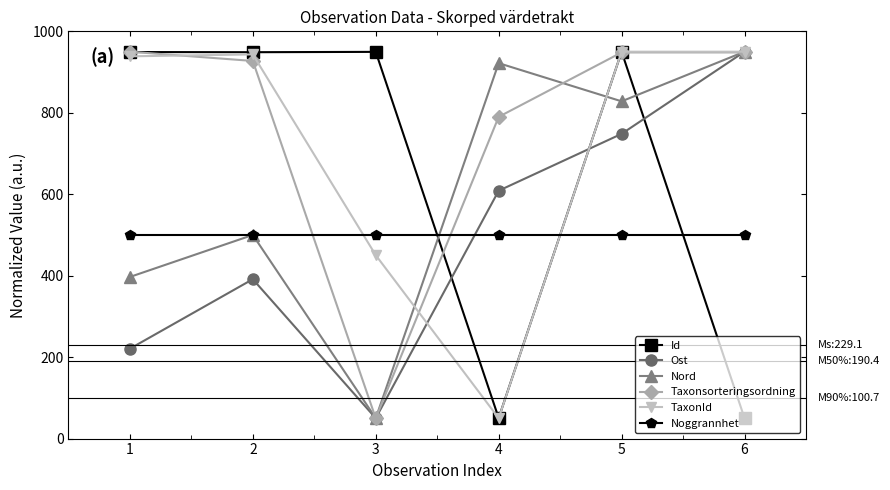

What is the minimum value shown in the chart?

50.0